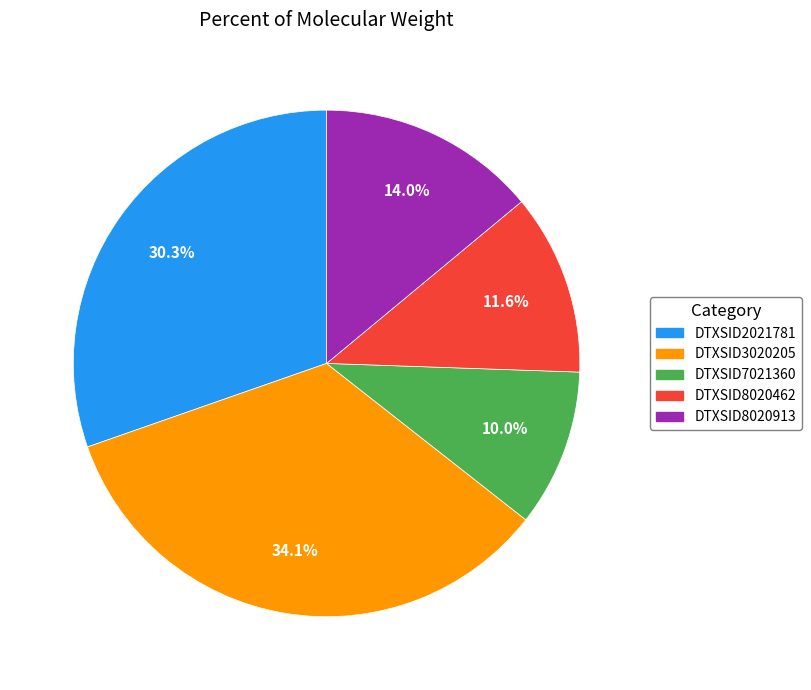

Approximately how many times larger is the value at DTXSID8020913 compared to DTXSID3020205?

0.4